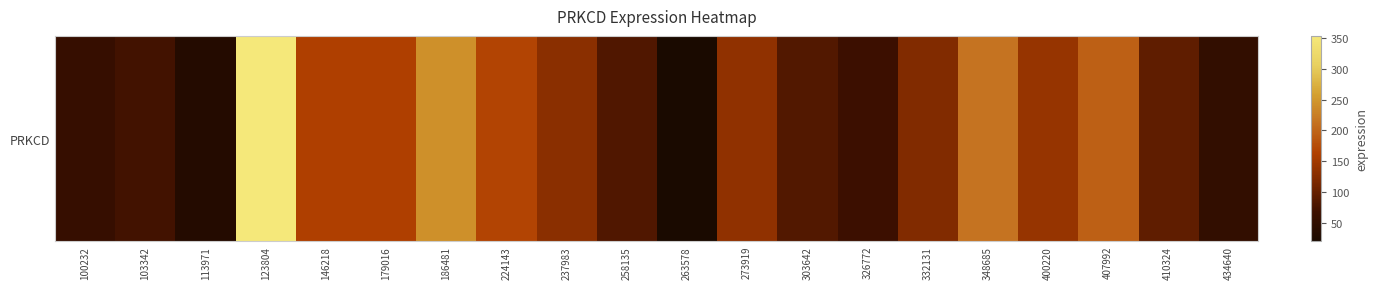

What value does the data have at 237983?

130.8